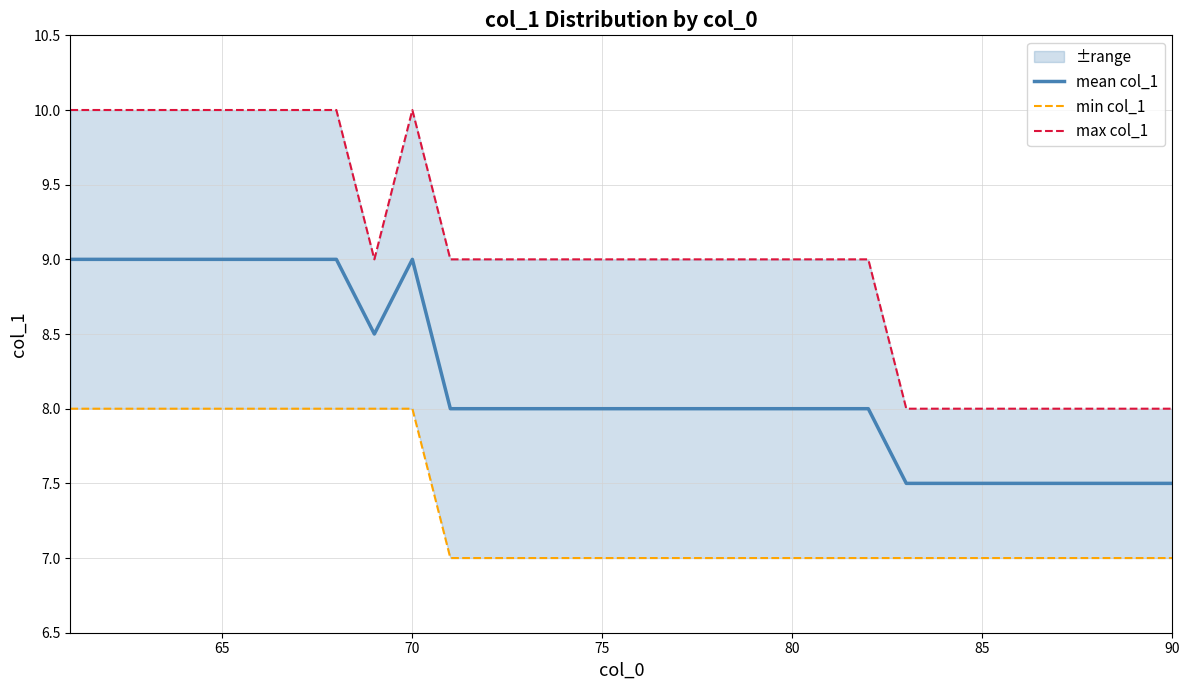

List the series in order of their peak value, highest first.

max col_1, mean col_1, min col_1